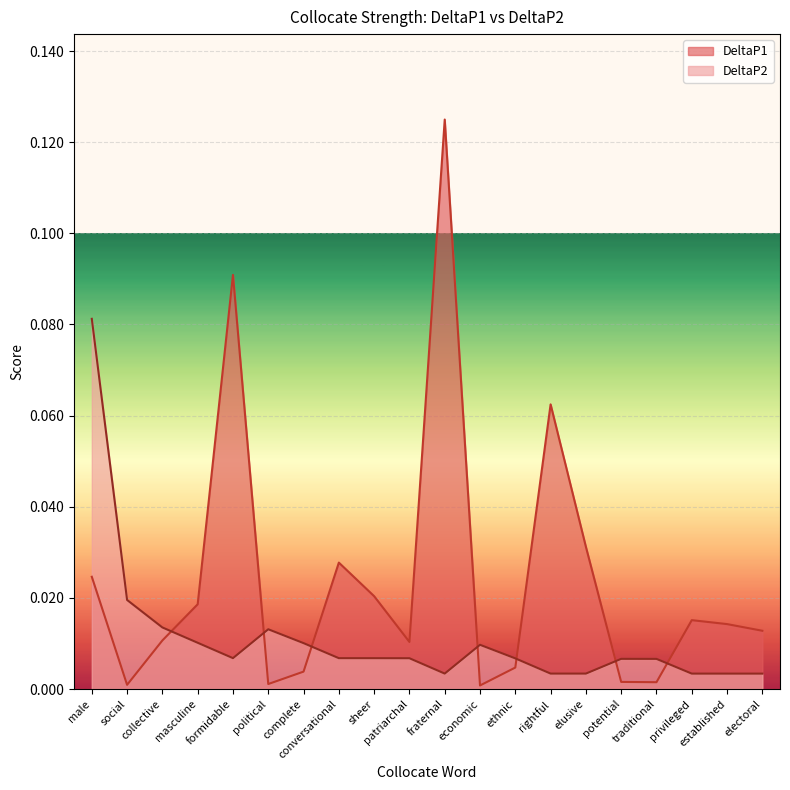

True or false: DeltaP2 has more than 1 points higher than both neighbors.

True